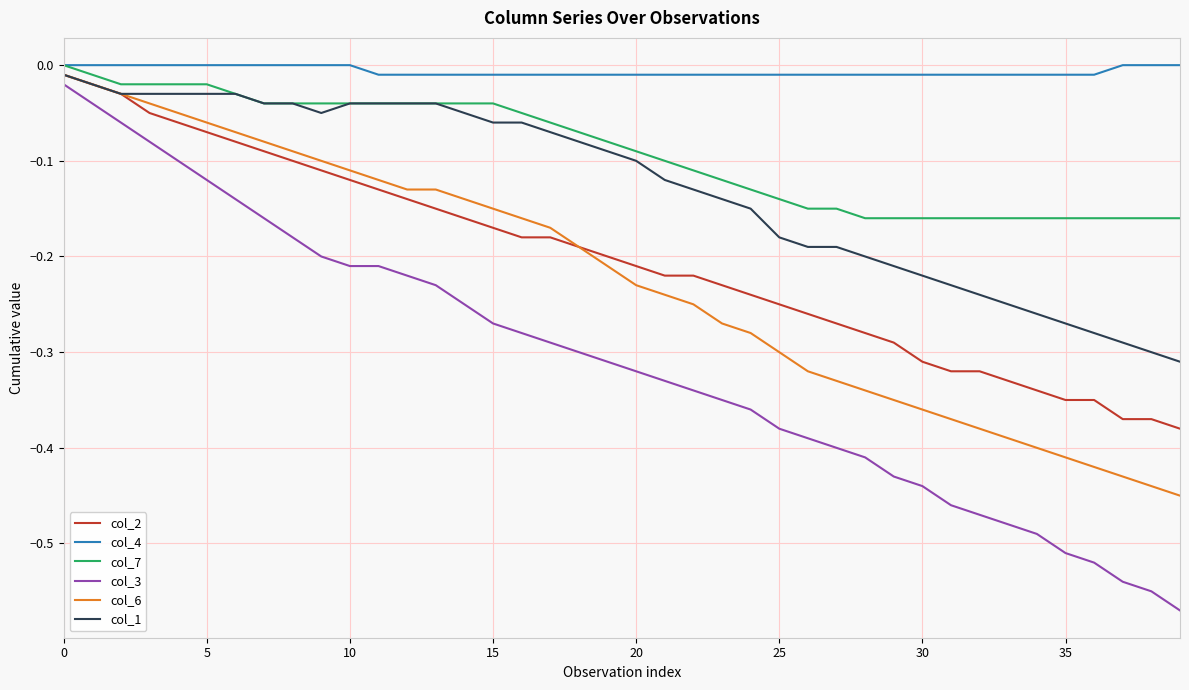

Which series has the widest spread of values?

col_3